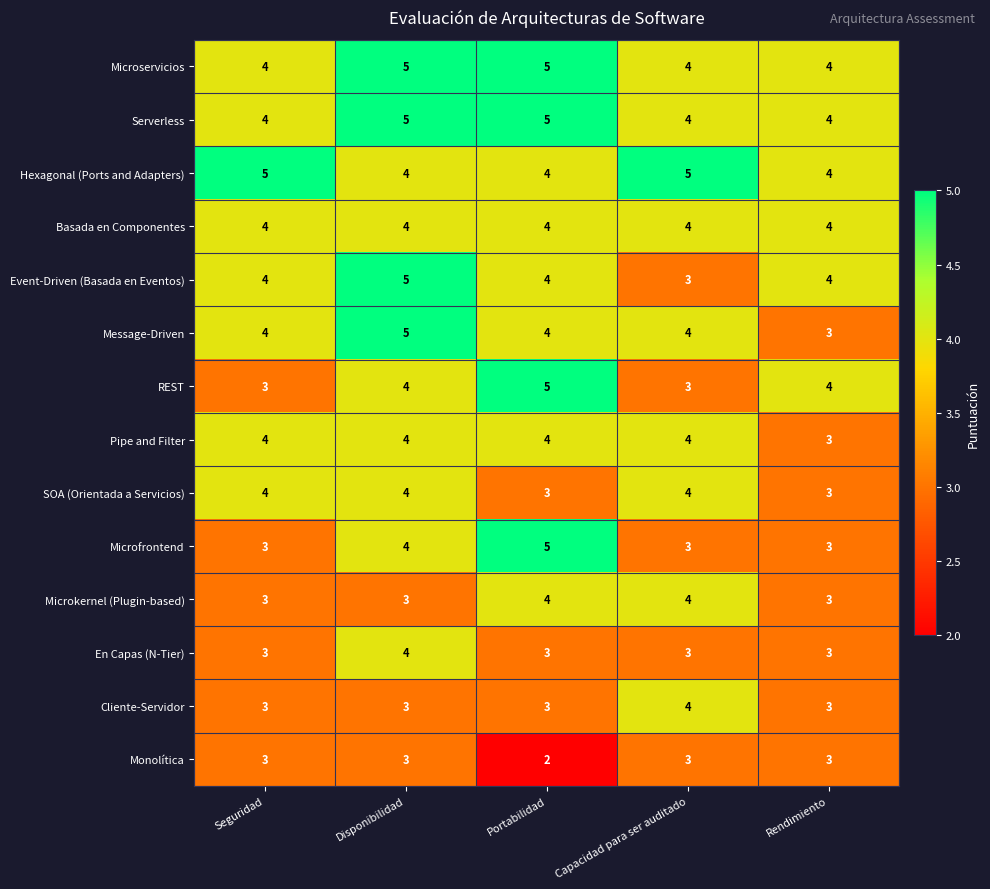

Between Portabilidad and Rendimiento, which series saw the biggest shift?

Microfrontend